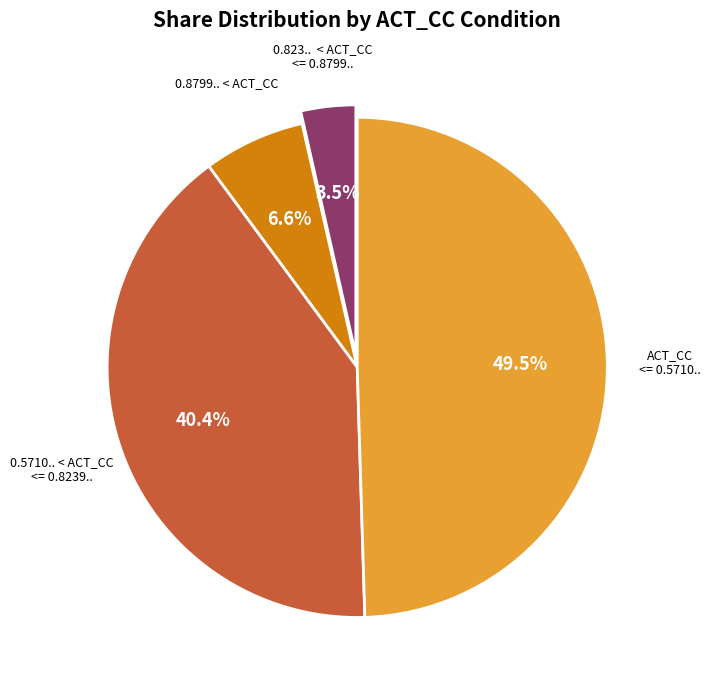

Is there a majority slice in this chart?

No